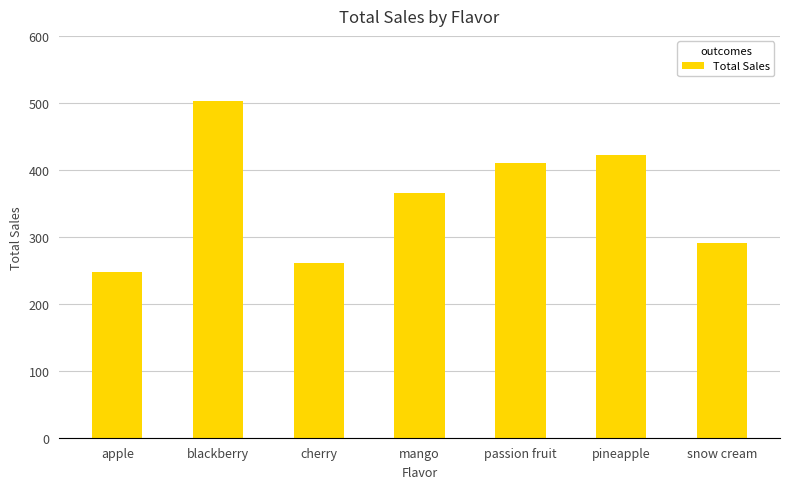

What is the label of the 7th bar from the right?

apple